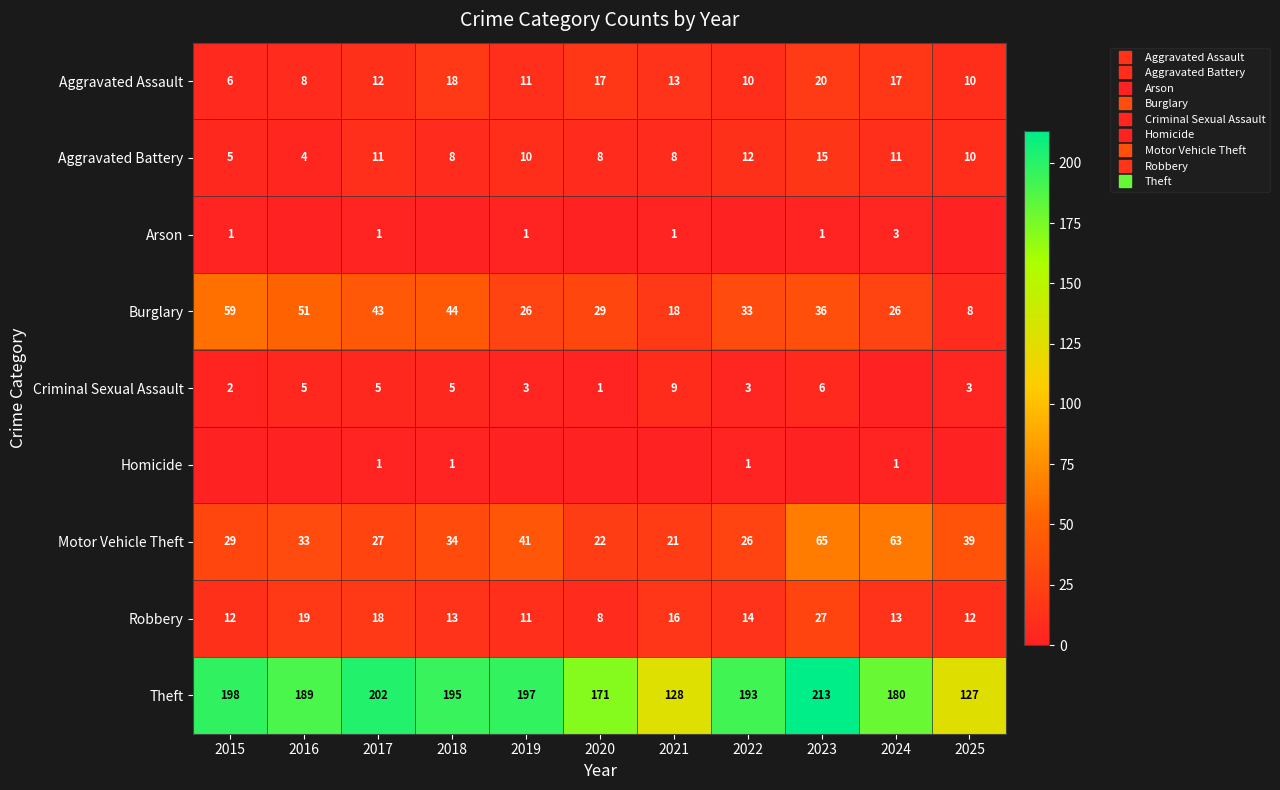

What is the sum of the Robbery values at 2019 and 2015?

23